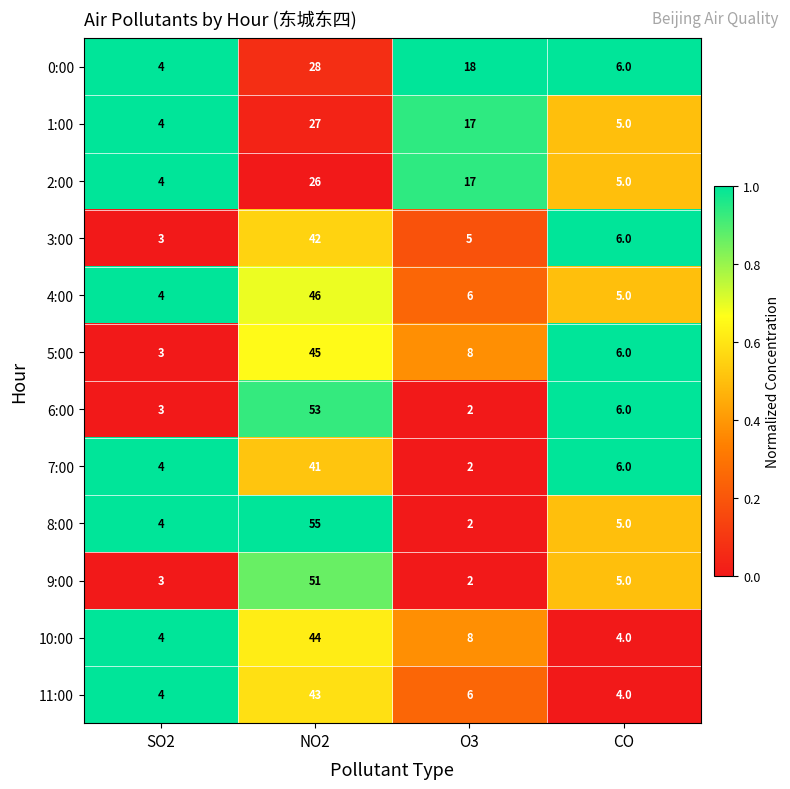

Is the value of 10:00 at CO greater than the value of 9:00 at O3?

Yes